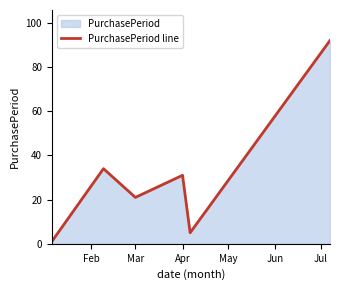

Where is the first local minimum?

Mar